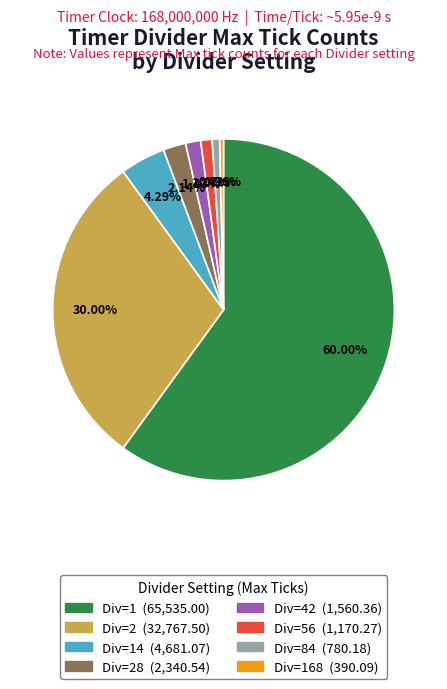

How many segments does this pie chart have?

8